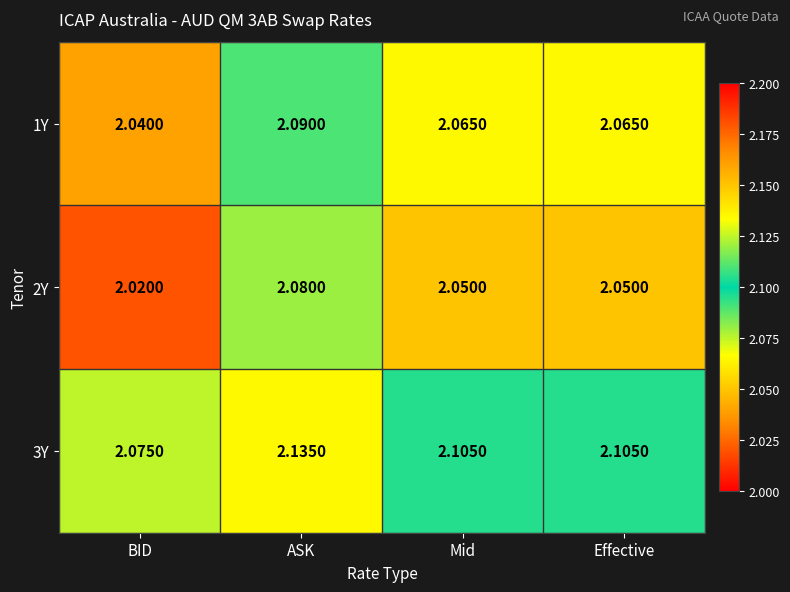

At which category is the sum across all series the highest?

ASK